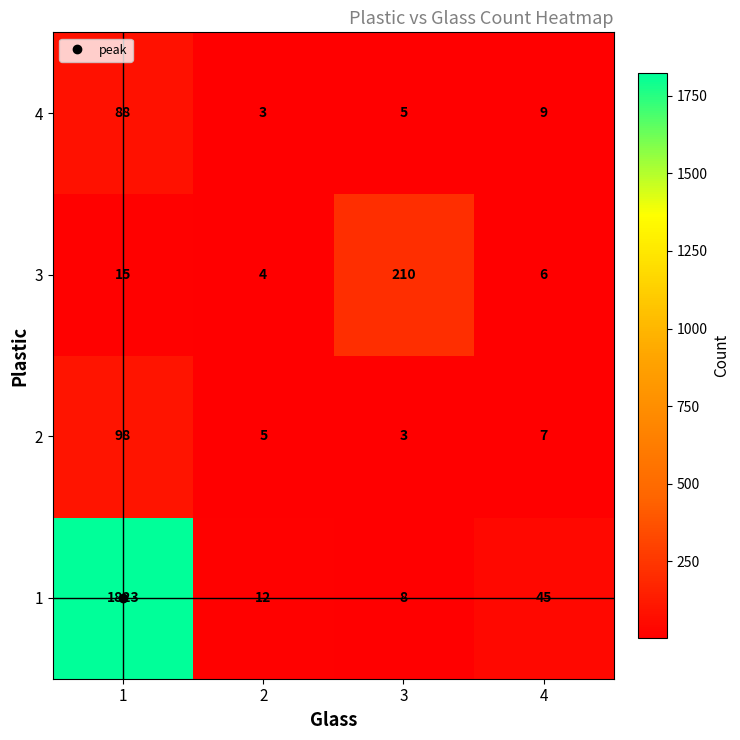

What is the sum of all 4 values?

105